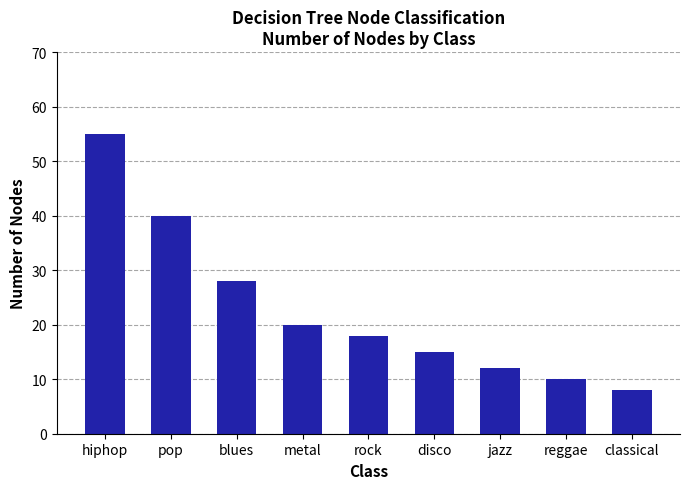

Reading left to right, what are all the values shown in this chart?

55	40	28	20	18	15	12	10	8